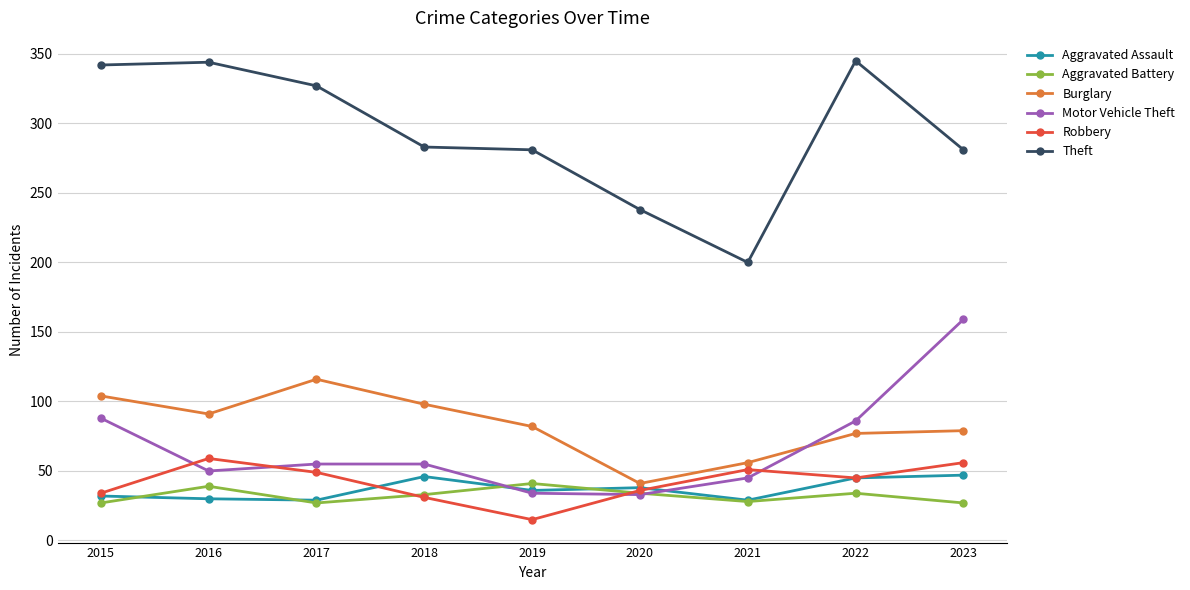

Which series has the largest total across all categories?

Theft